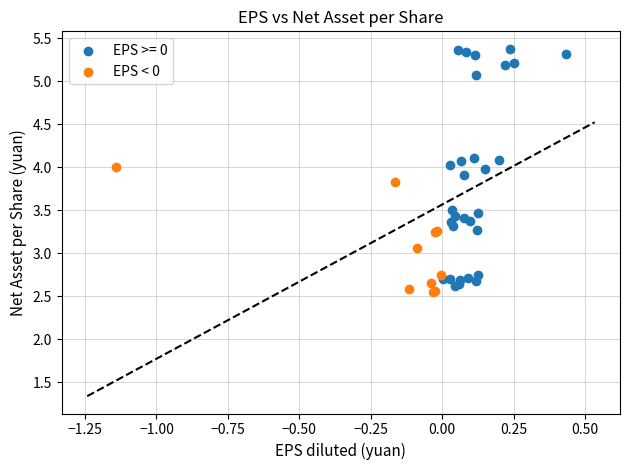

Which series has the largest Y range (max minus min)?

EPS >= 0